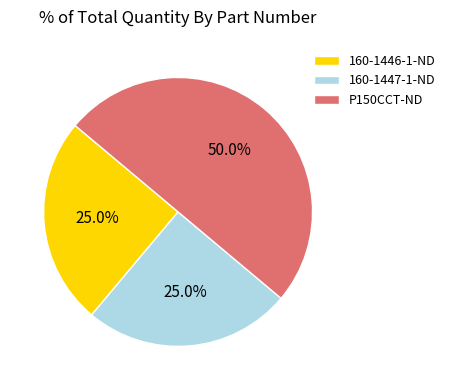

Does 160-1447-1-ND represent more than half of the total?

No